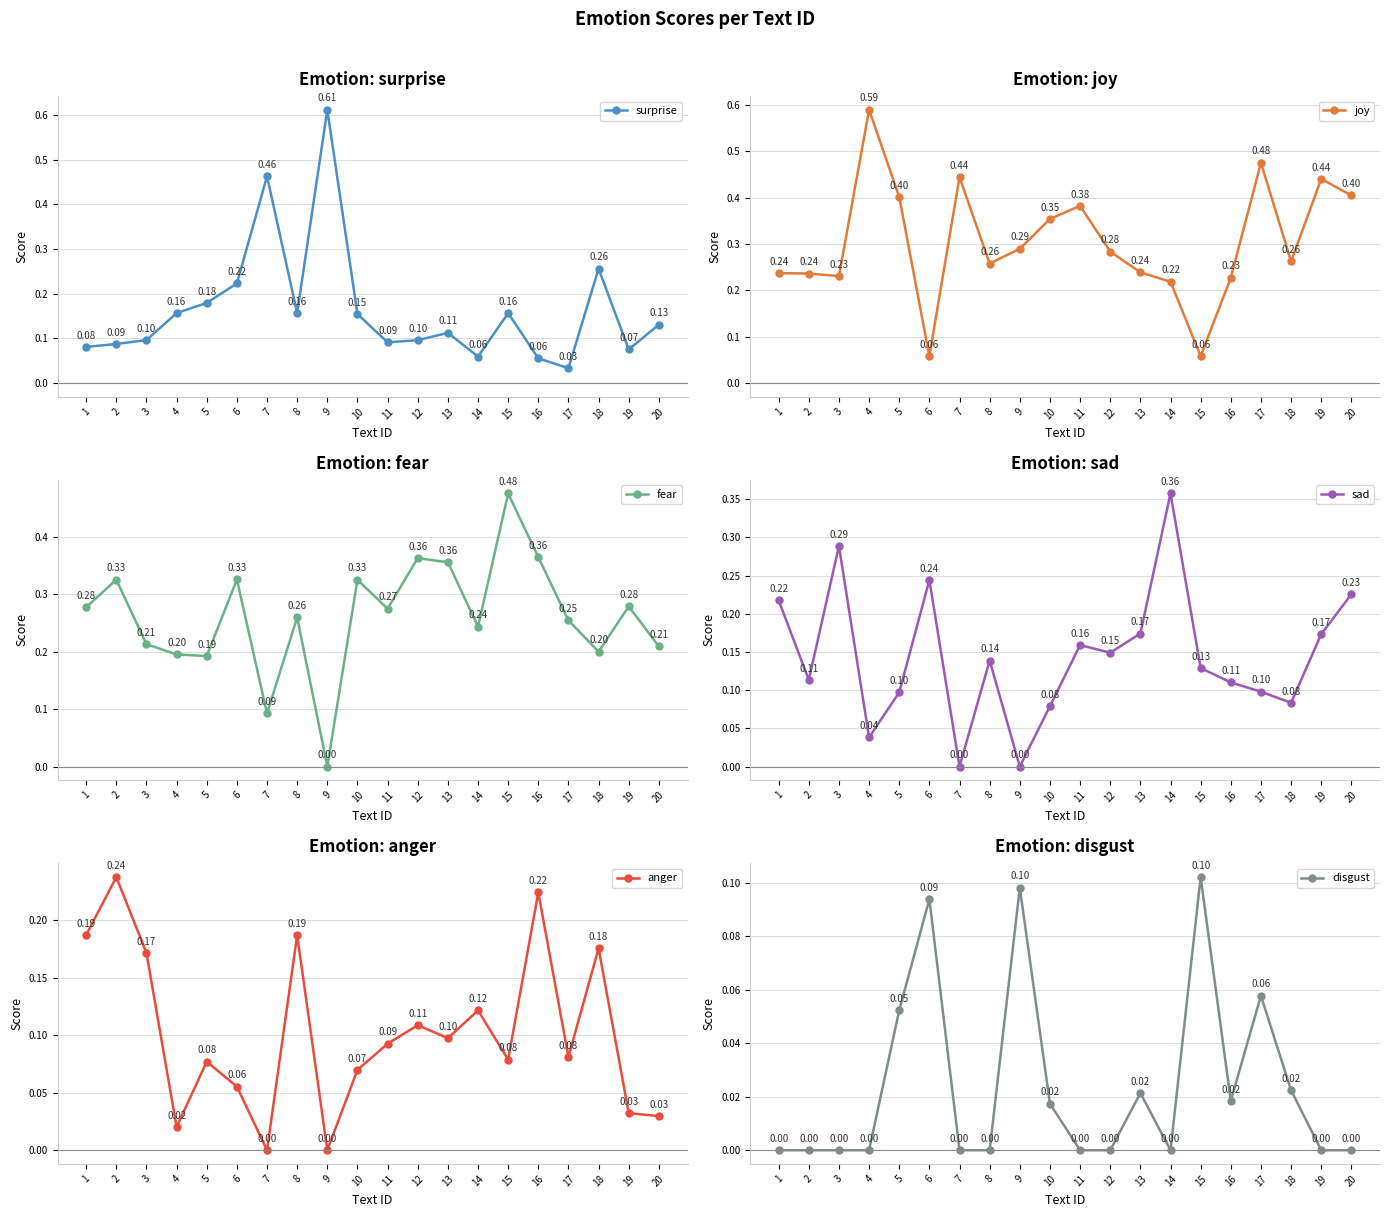

Which series has the widest spread of values?

surprise